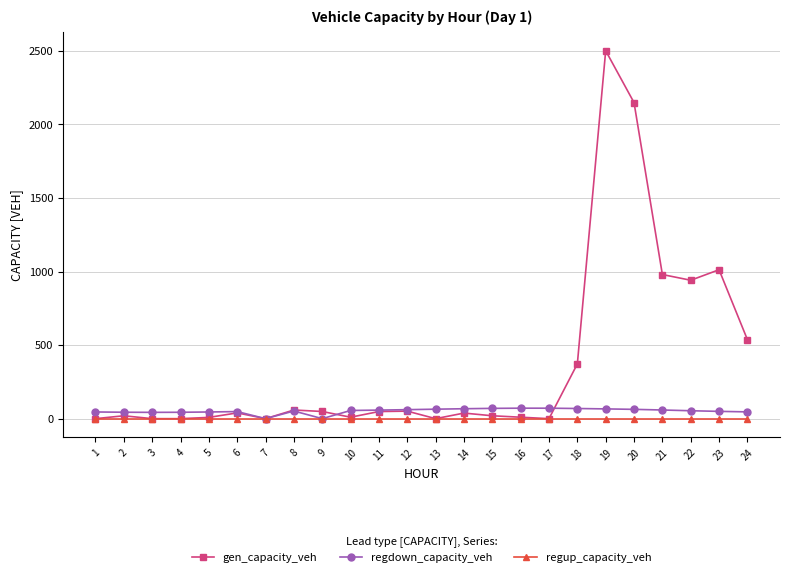

What is the spread (max minus min) of values at 4?

43.3